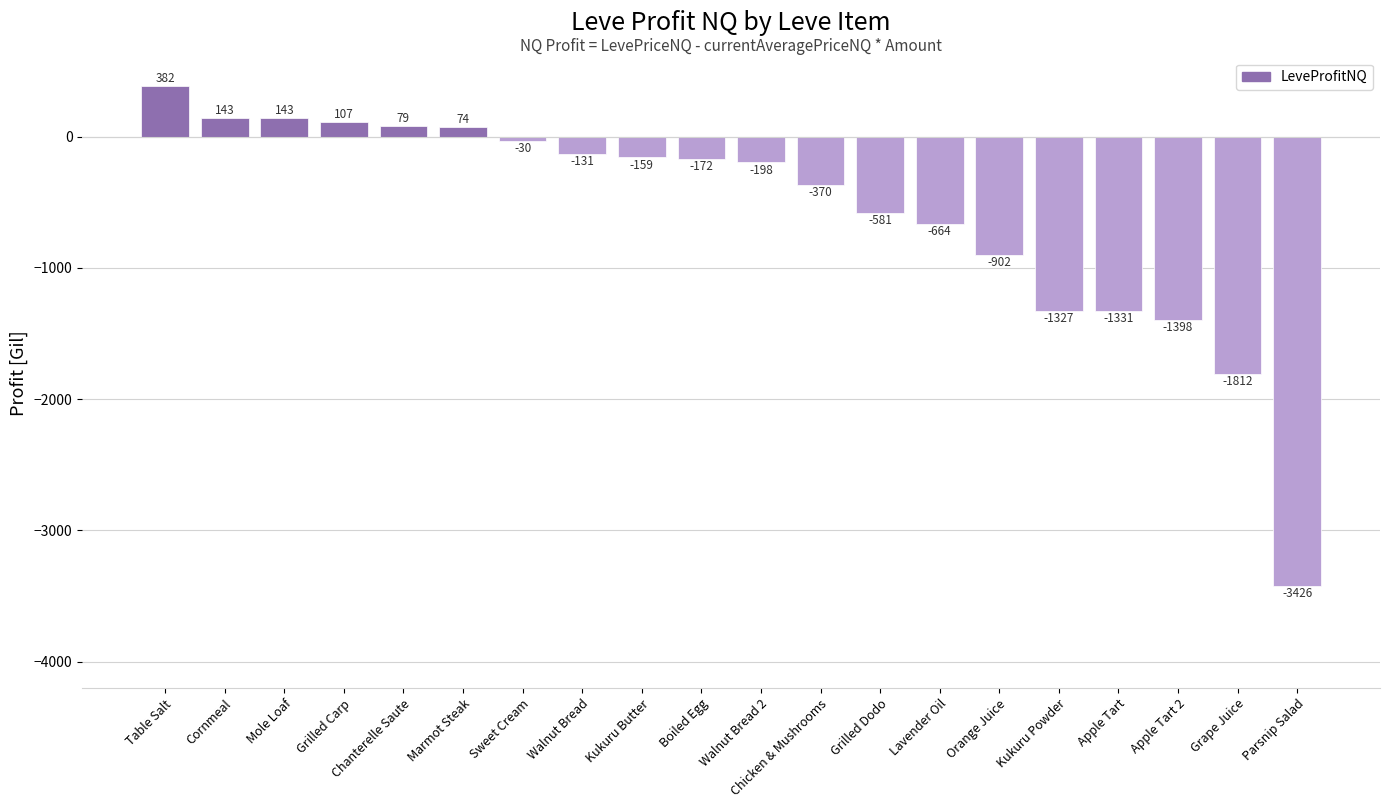

What is the change in value from Kukuru Powder to Grape Juice?

-485.0